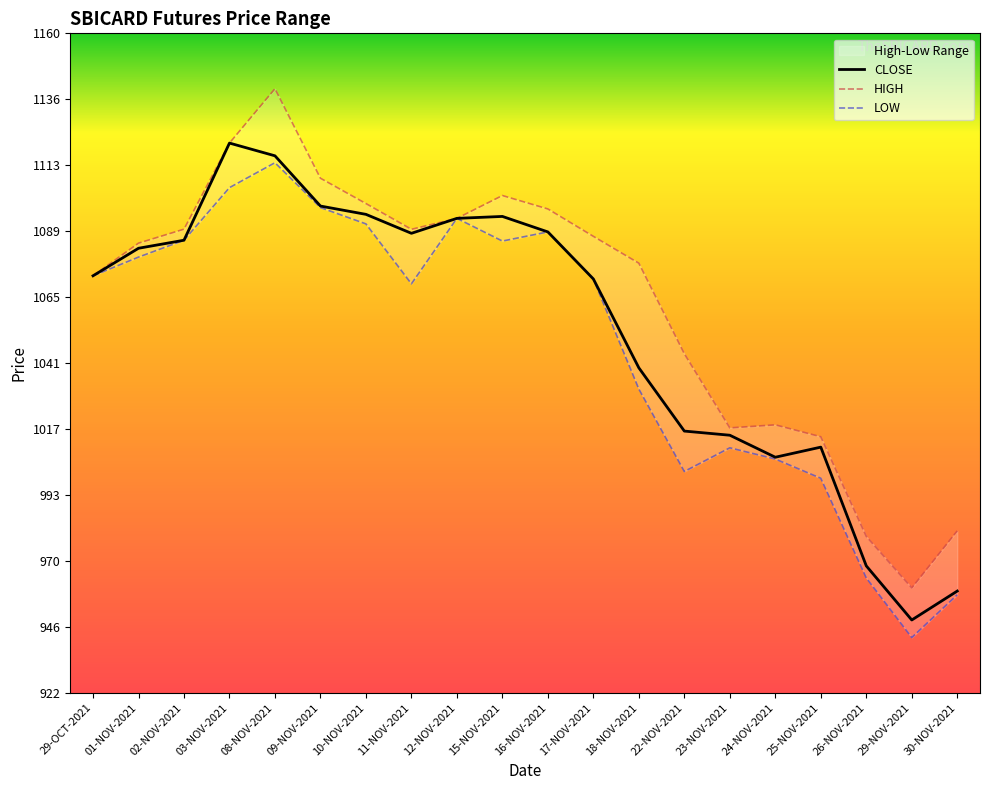

How many values in the CLOSE series are below 1083?

10